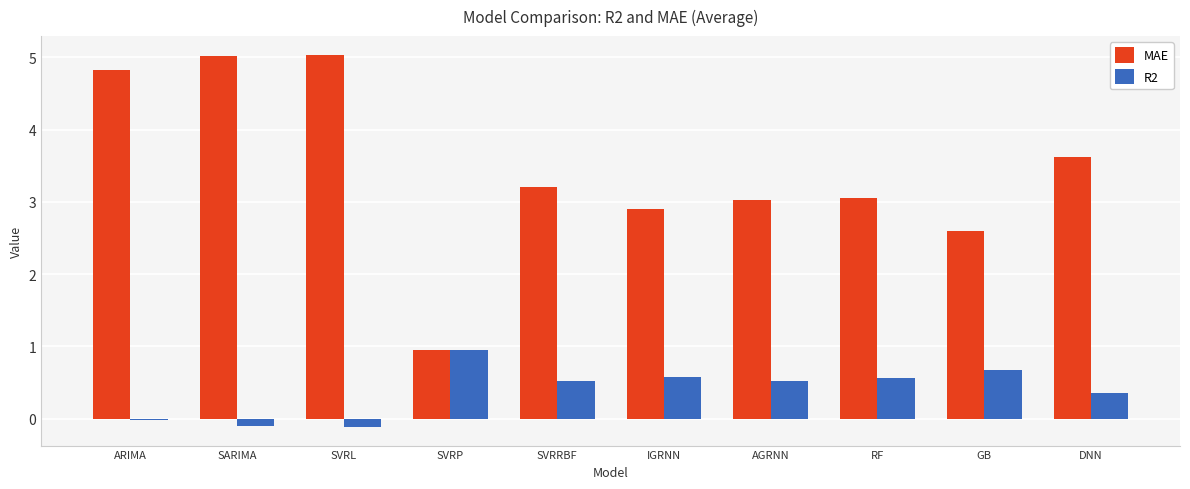

Between SARIMA and GB, which series saw the biggest shift?

MAE